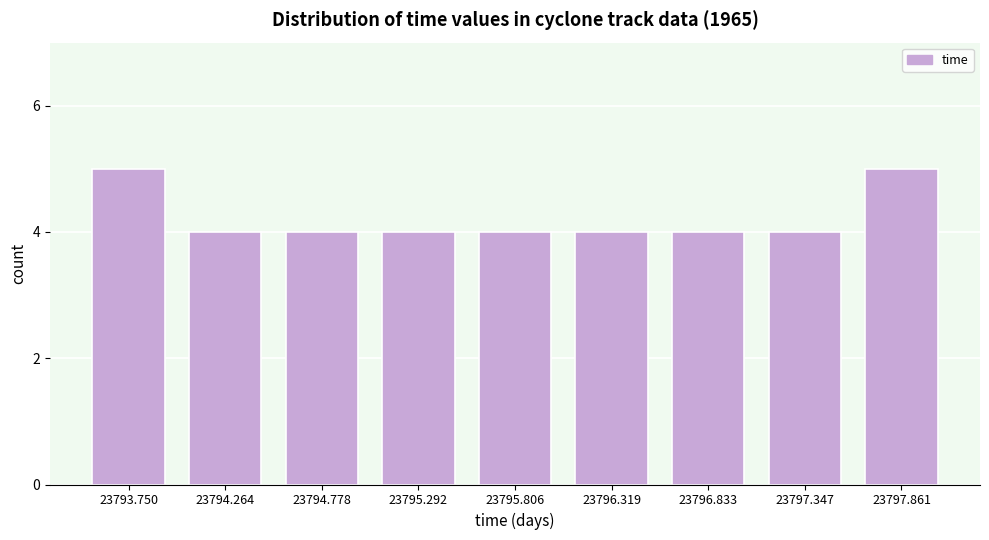

Reading left to right, what are all the values shown in this chart?

5	4	4	4	4	4	4	4	5